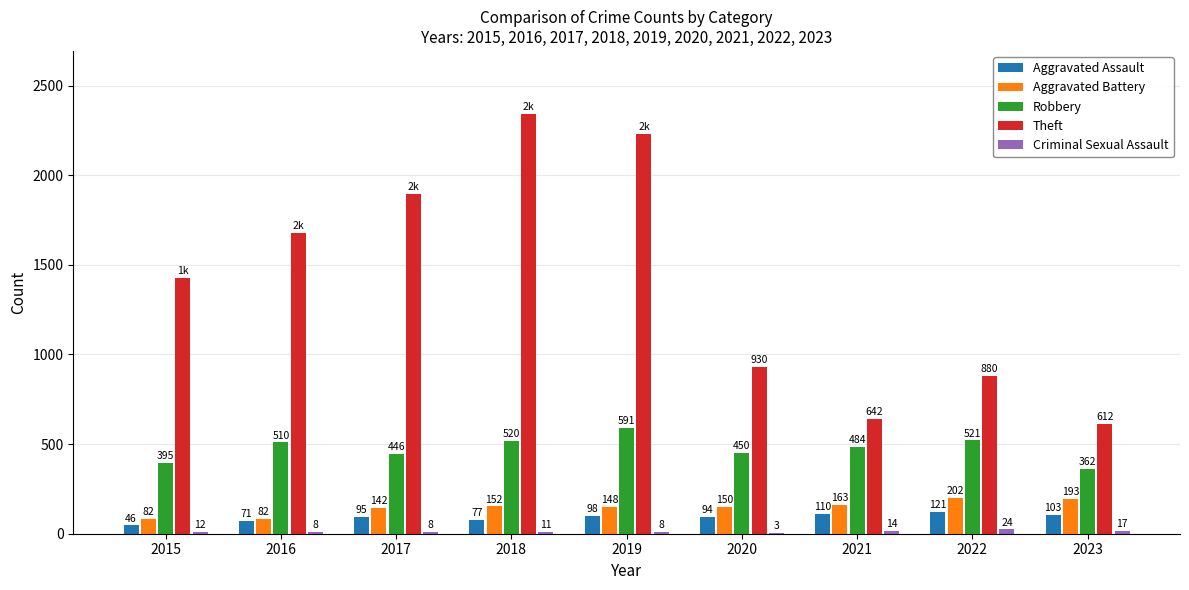

What is the sum of all Aggravated Assault values?

815